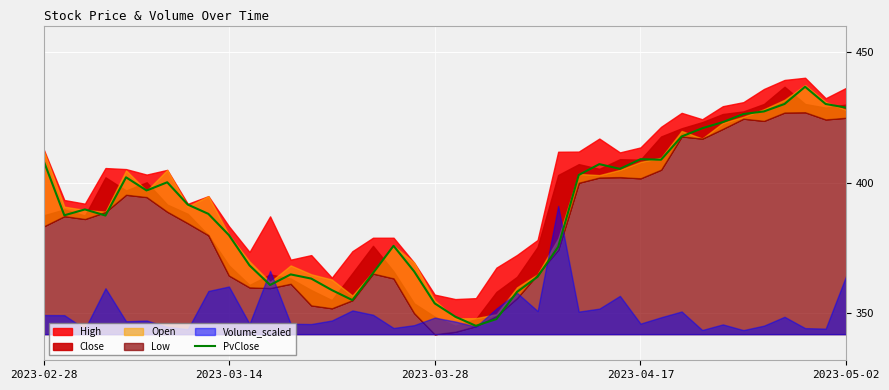

Which category has the highest value across all series?

37